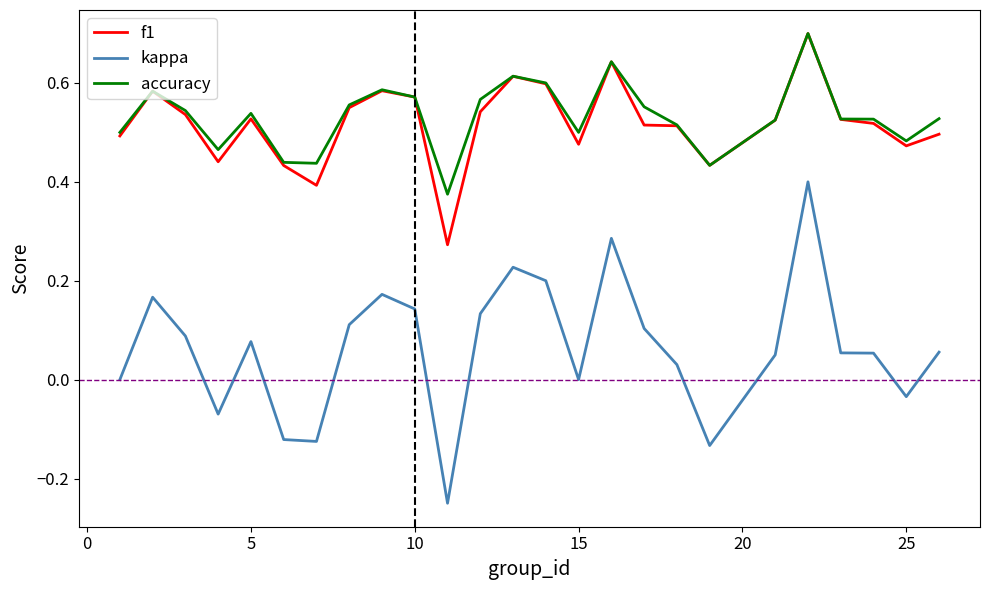

True or false: kappa and f1 intersect in this chart.

False